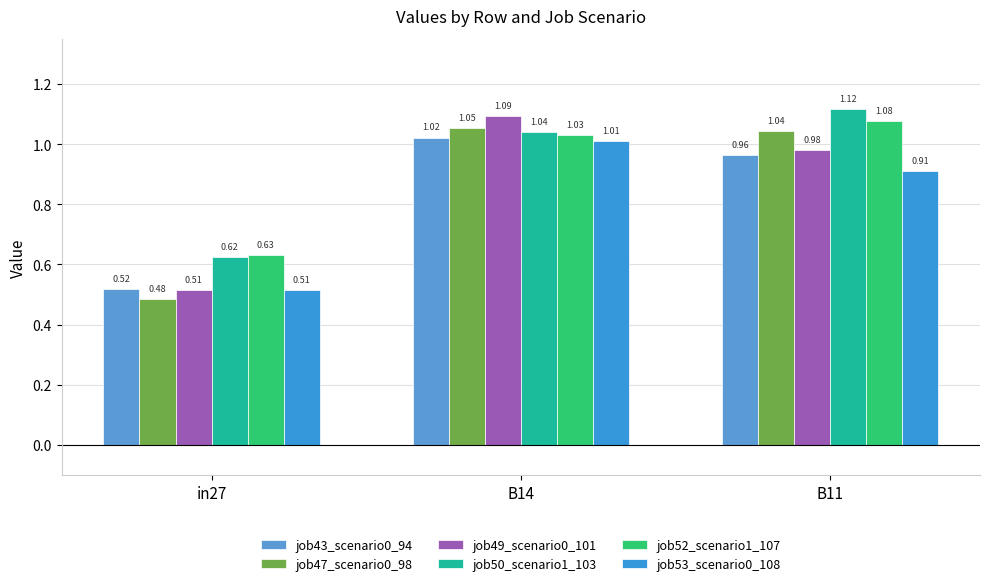

At B11, list the series in order from largest to smallest.

job50_scenario1_103, job52_scenario1_107, job47_scenario0_98, job49_scenario0_101, job43_scenario0_94, job53_scenario0_108